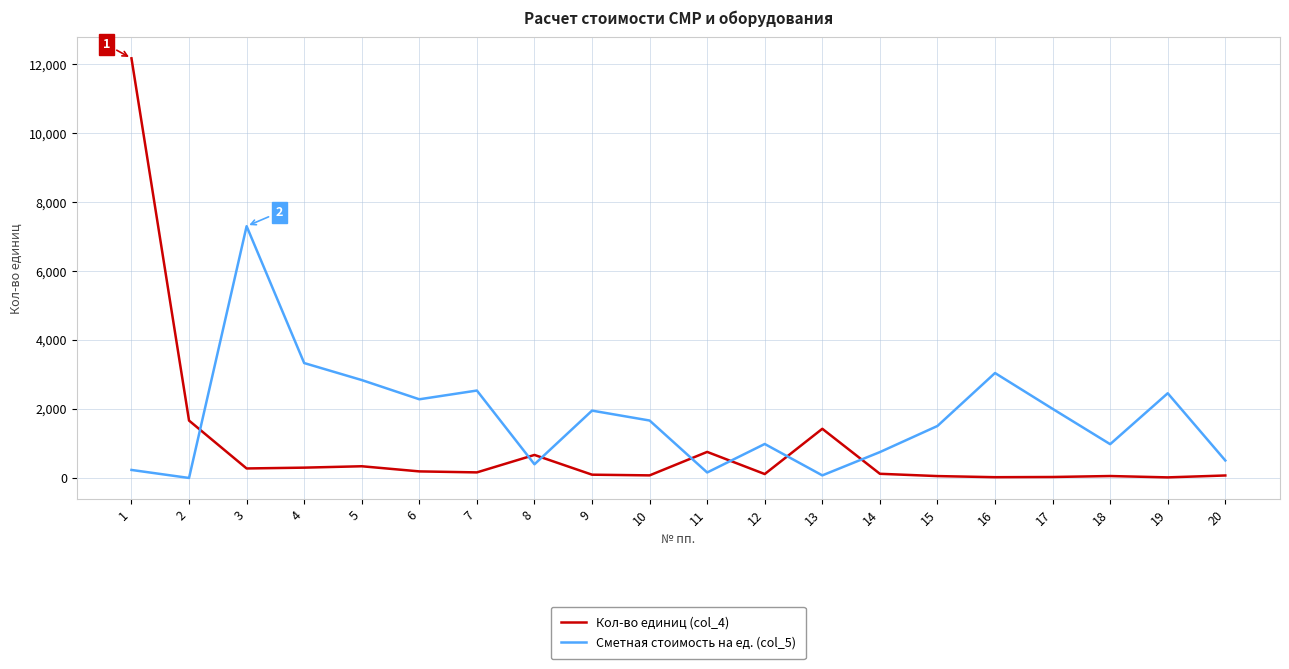

The value of Сметная стоимость на ед. (col_5) at 17 is 2005.1. True or false?

True